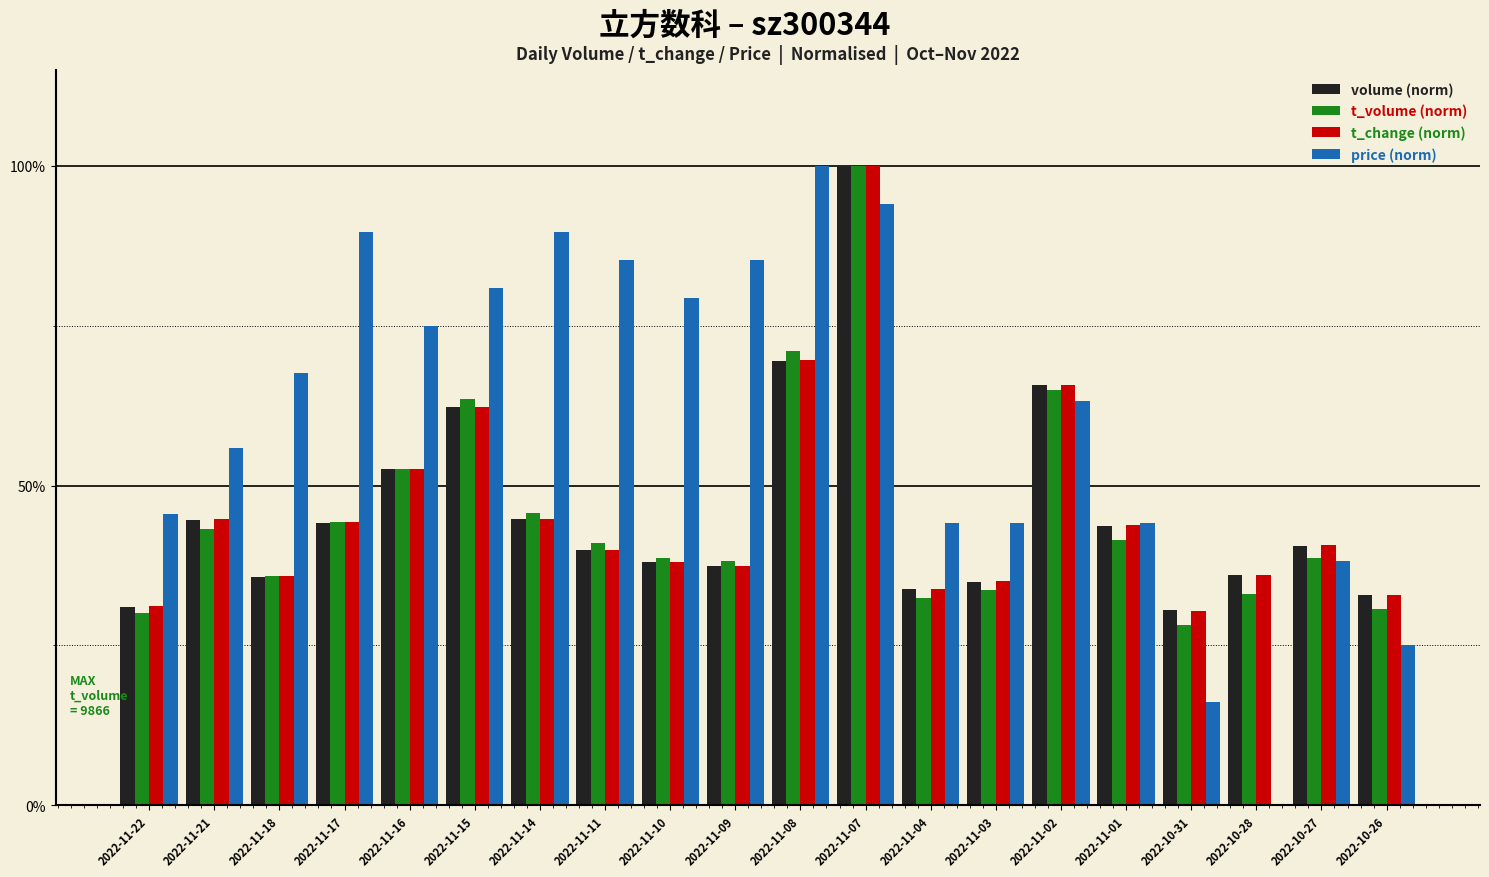

What is the difference between the maximum and minimum values in the volume (norm) series?

0.7